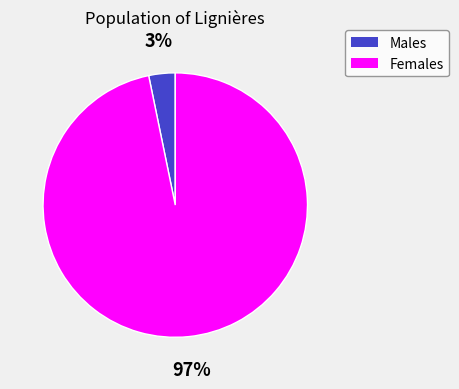

Is there any slice that represents more than half of the pie?

Yes